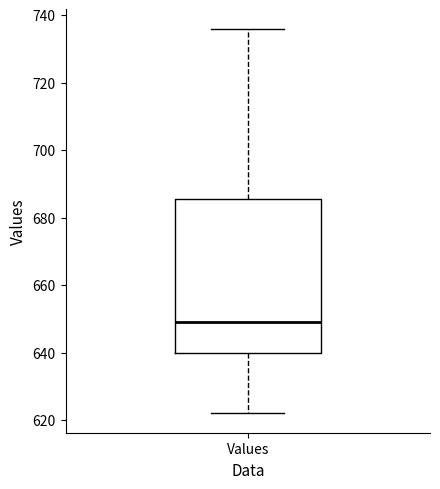

Where does the upper whisker of the box for Values end on the y-axis? The values are not printed on the chart, so give them approximately, as read against the axis.

736